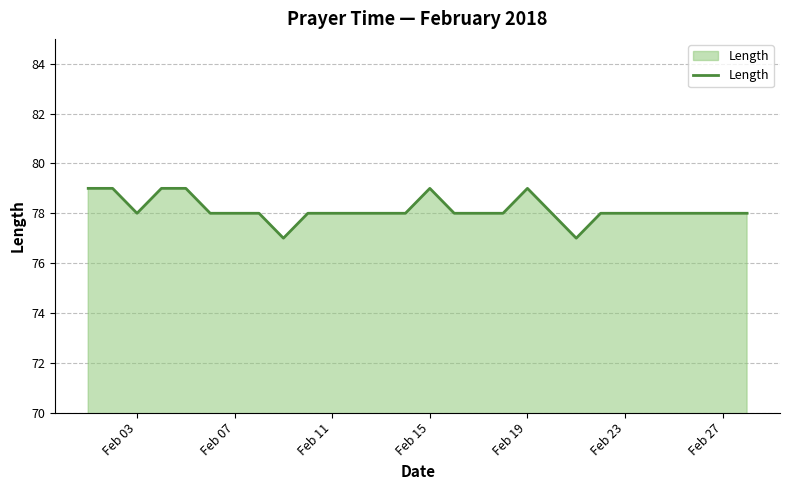

What is the maximum value shown in the chart?

79